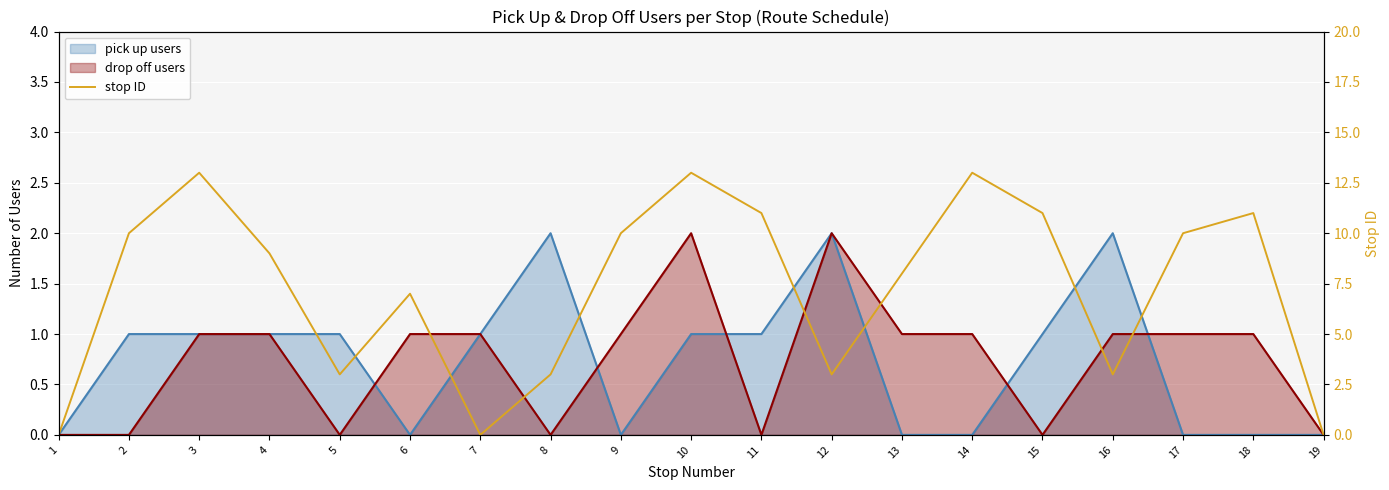

Where is the data nearest to the value 6?

6